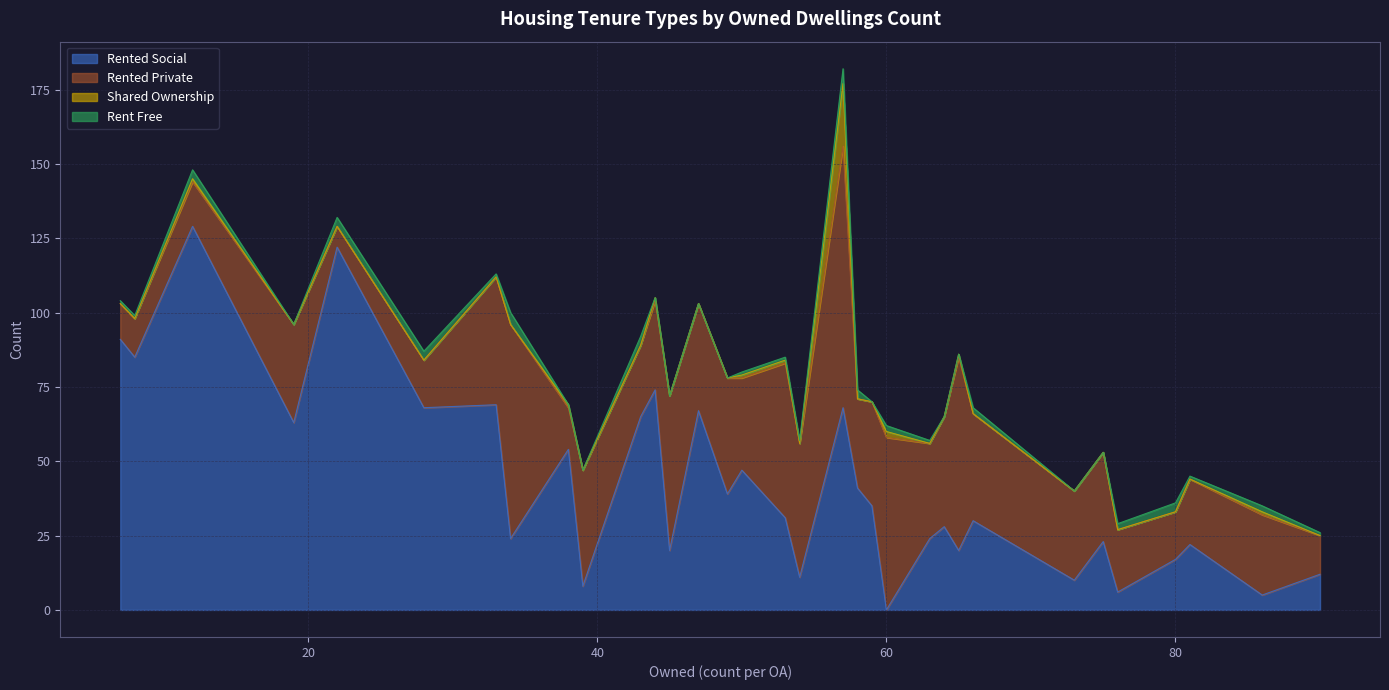

What value does the rent_free series have at 86?

2